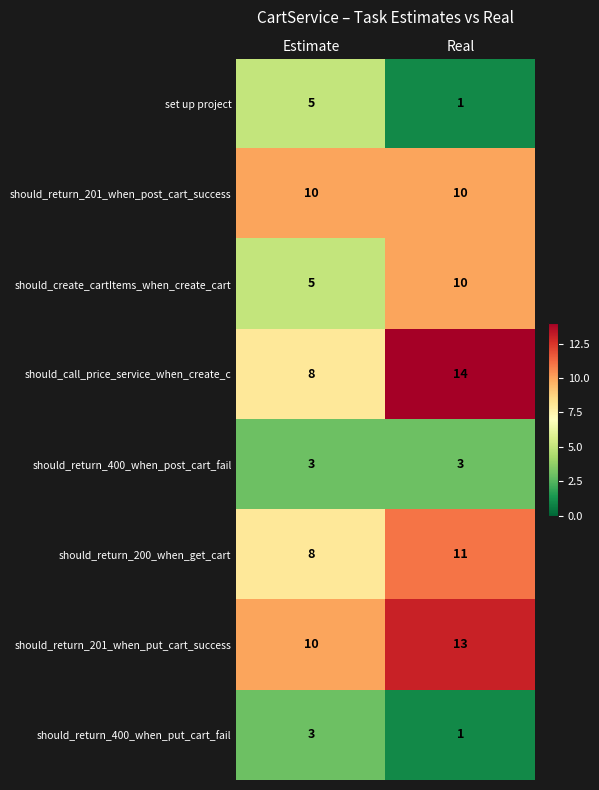

The should_return_400_when_post_cart_fail series shows 5 at Estimate. True or false?

False